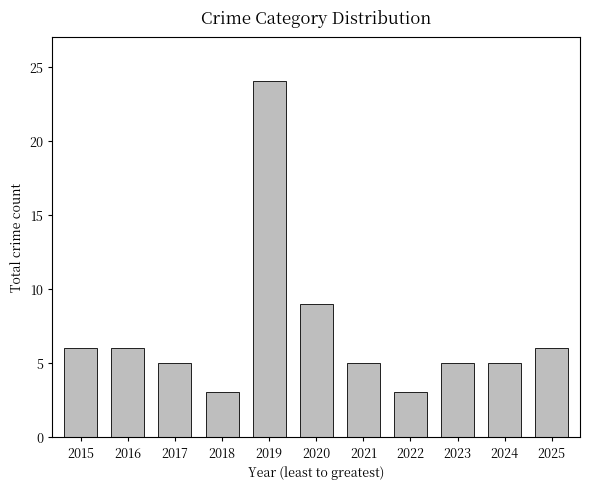

What is the maximum value shown in the chart?

24